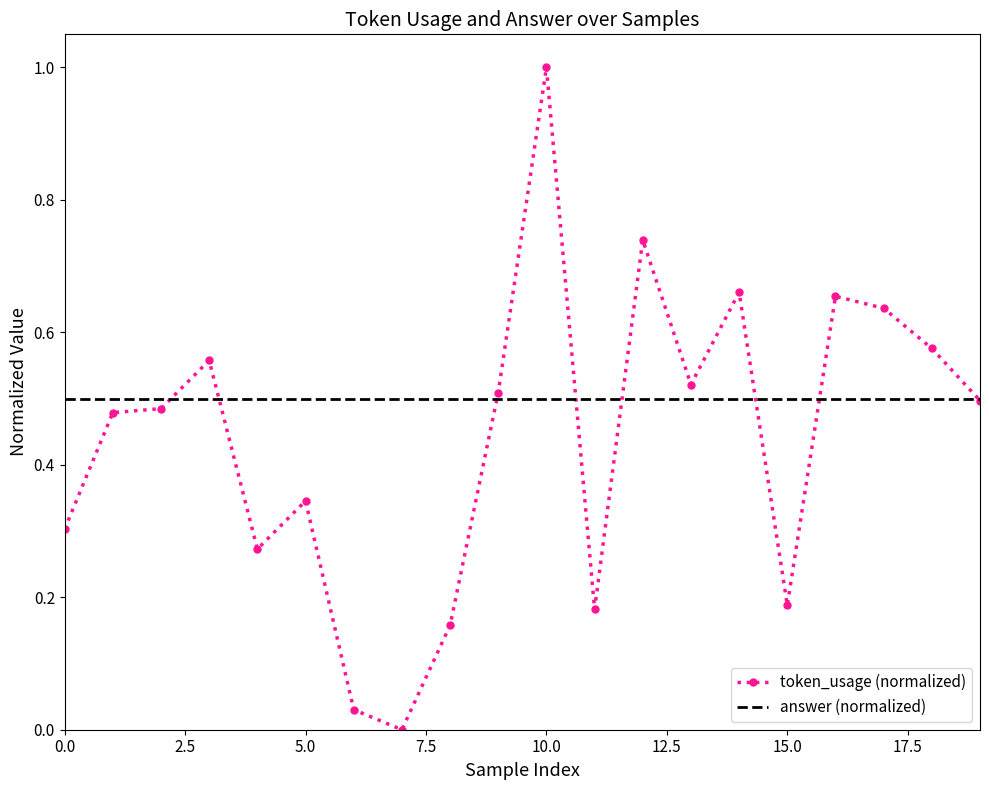

Which series has the largest range (max minus min)?

token_usage (normalized)